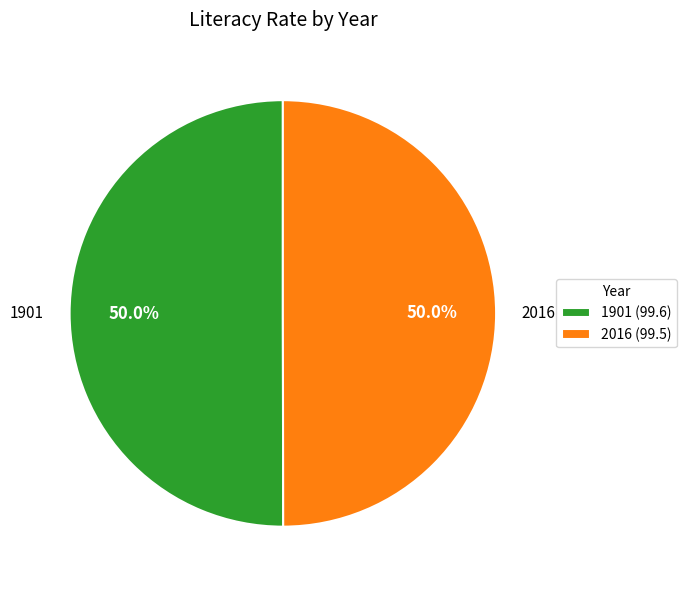

Is the sum of 1901 and 2016 greater than half?

Yes